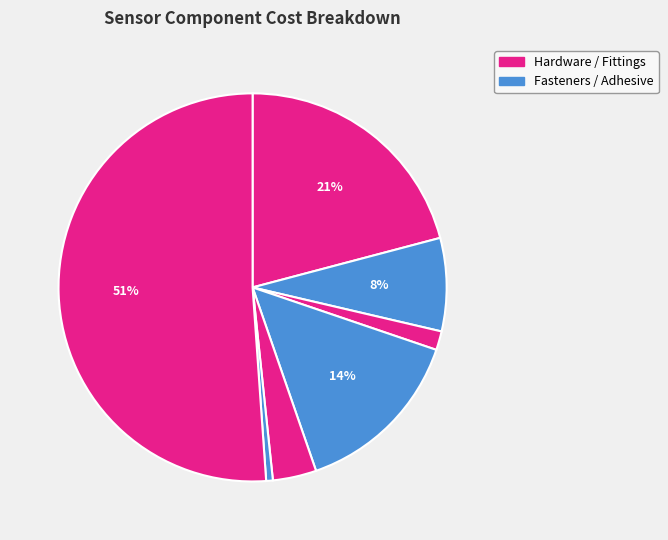

How many segments does this pie chart have?

7